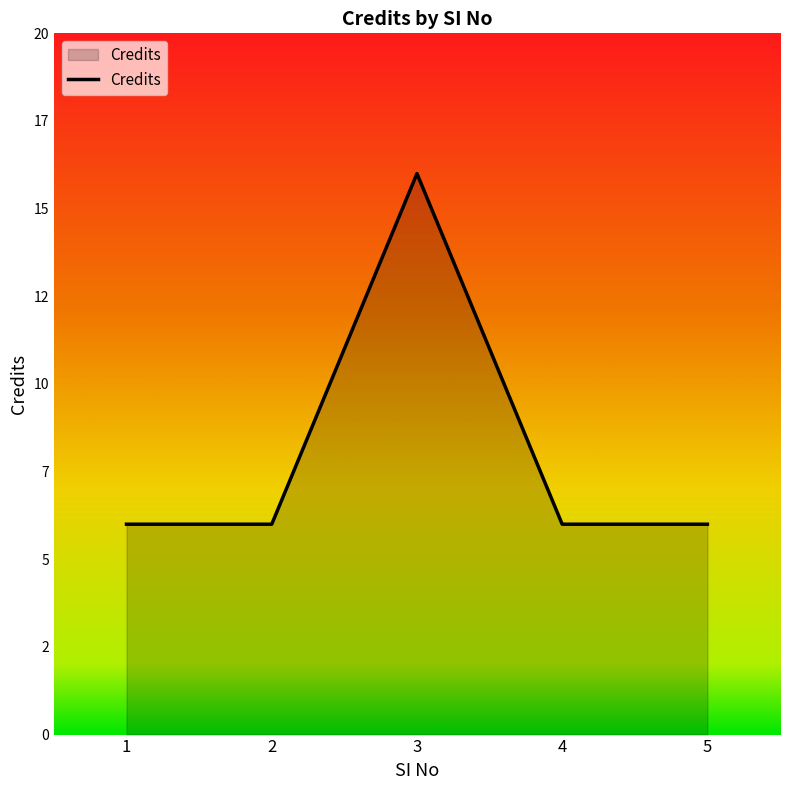

At which label is the value closest to 11?

1